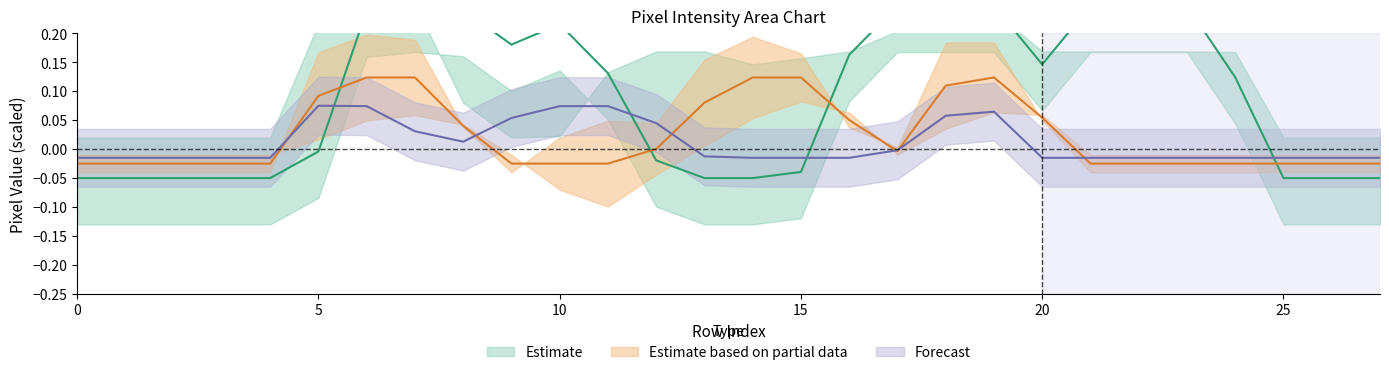

How many data points does each series have?

28